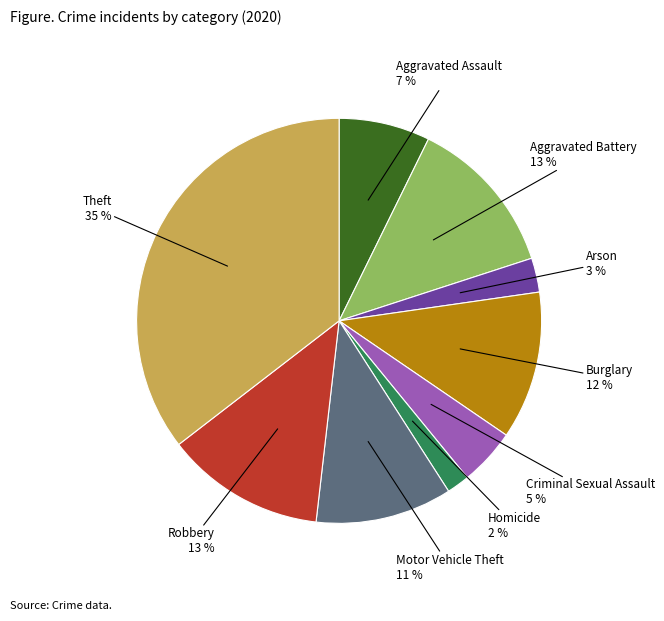

Does any single category account for the majority?

No